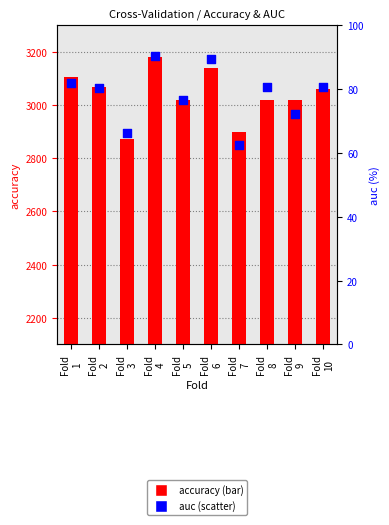

What is the total value across all series at Fold
7?

2962.5